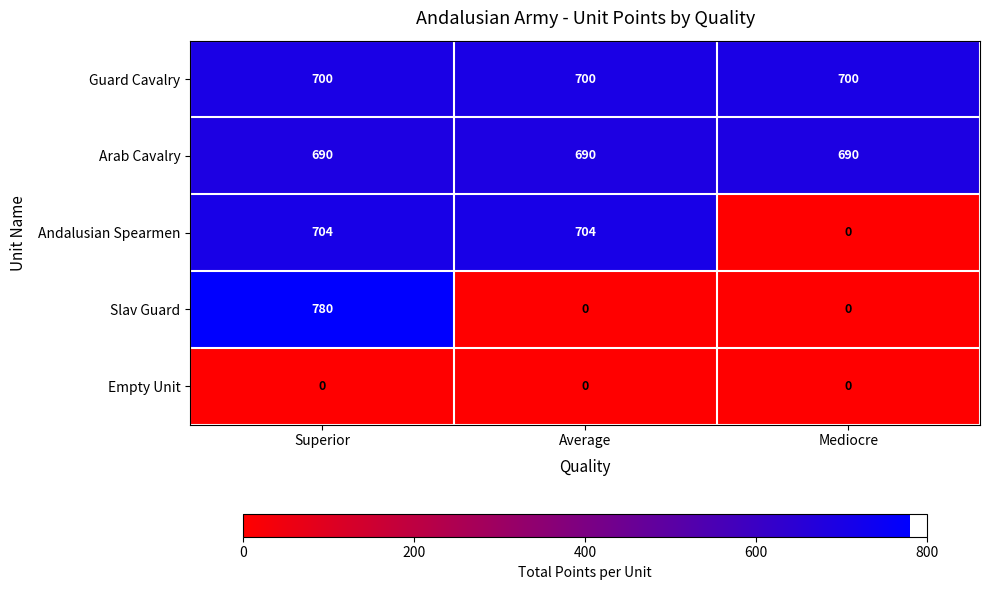

Reading right to left, what are all the values shown in this chart?

Guard Cavalry: Mediocre=700	Average=700	Superior=700
Arab Cavalry: Mediocre=690	Average=690	Superior=690
Andalusian Spearmen: Mediocre=0	Average=704	Superior=704
Slav Guard: Mediocre=0	Average=0	Superior=780
Empty Unit: Mediocre=0	Average=0	Superior=0